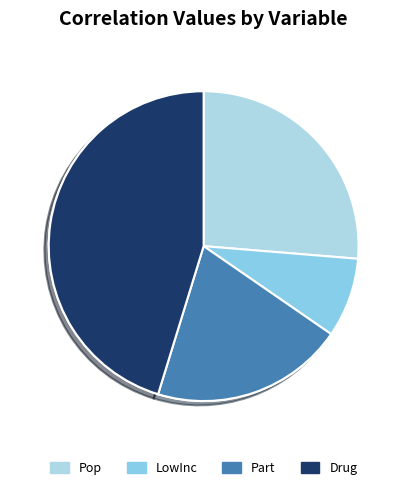

What percentage do Part and LowInc together represent?

28.5%